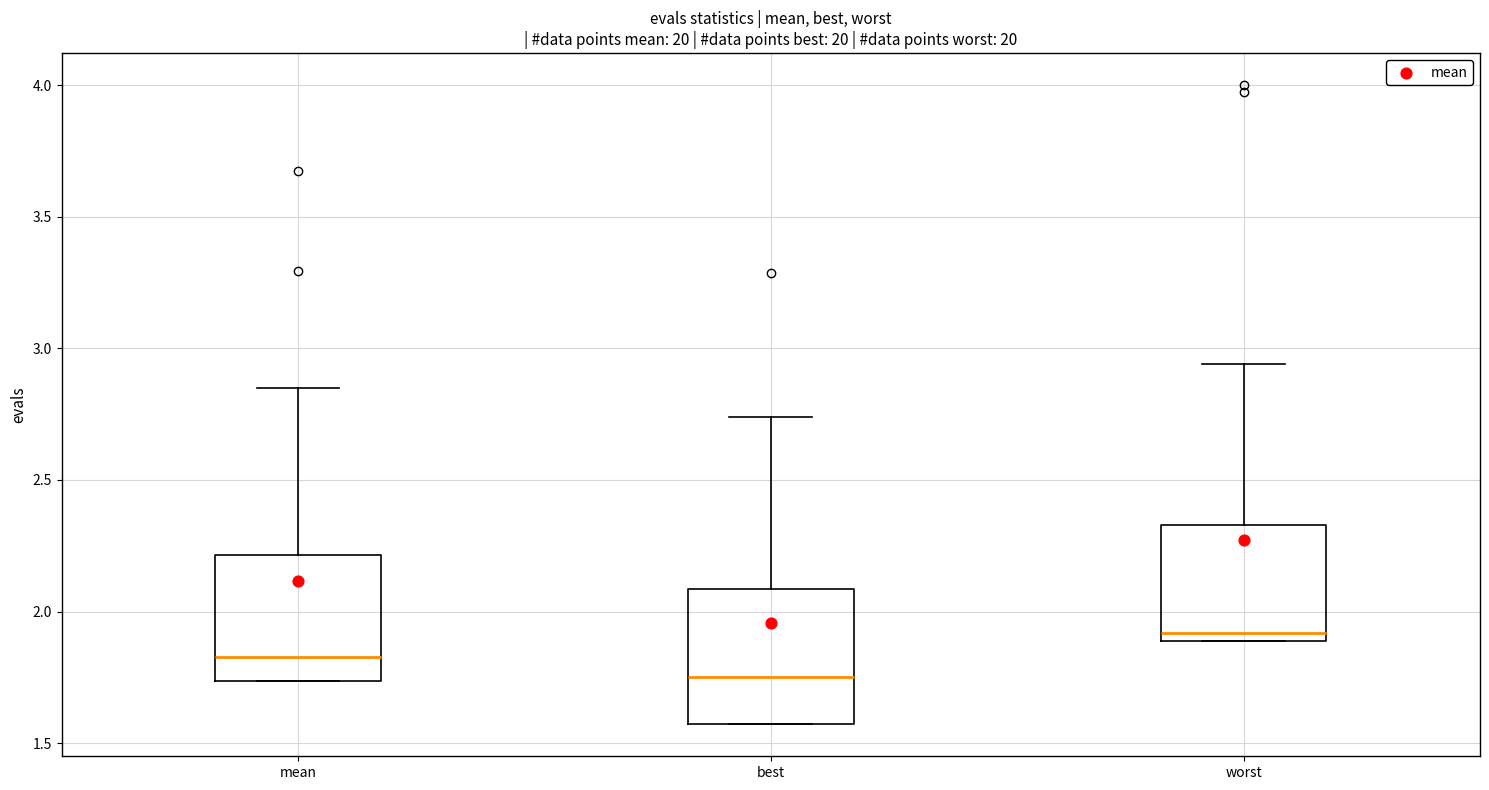

Which box's median line is the lowest?

best